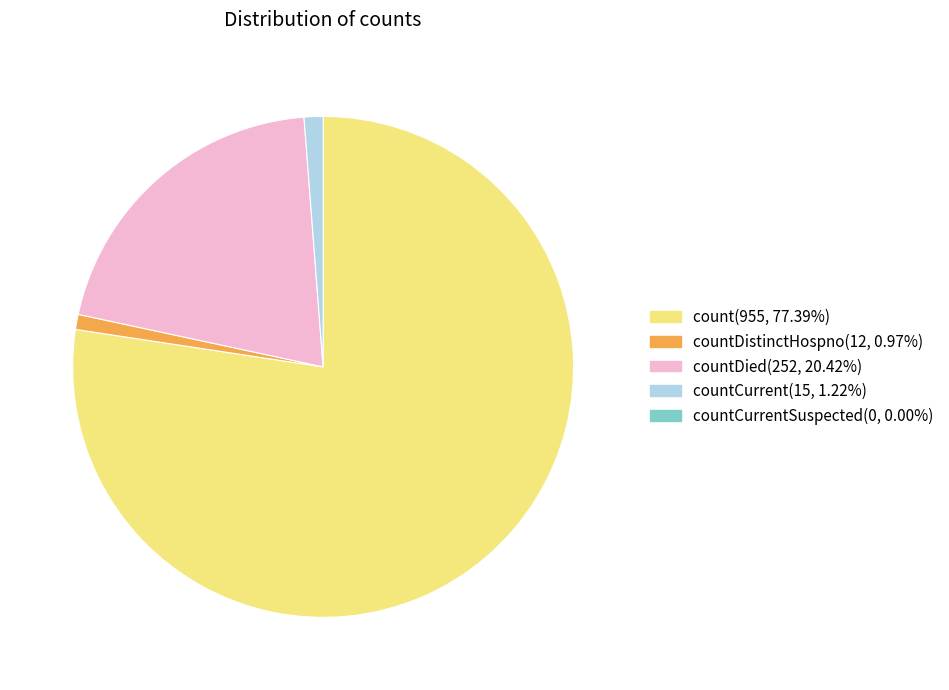

Is there a majority slice in this chart?

Yes